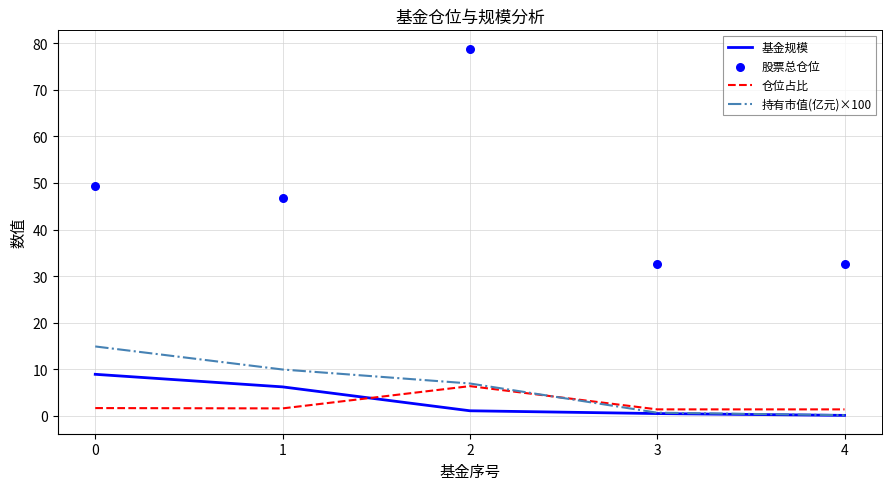

What are all the series names shown in the legend?

基金规模, 仓位占比, 持有市值(亿元)×100, 股票总仓位